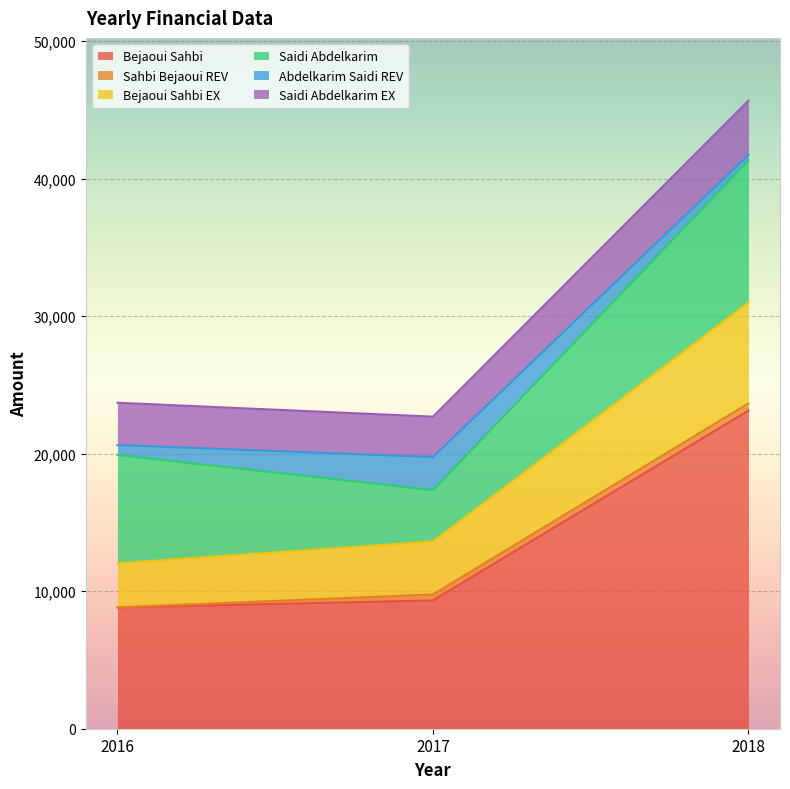

What are all the series names shown in the legend?

Bejaoui Sahbi, Sahbi Bejaoui REV, Bejaoui Sahbi EX, Saidi Abdelkarim, Abdelkarim Saidi REV, Saidi Abdelkarim EX